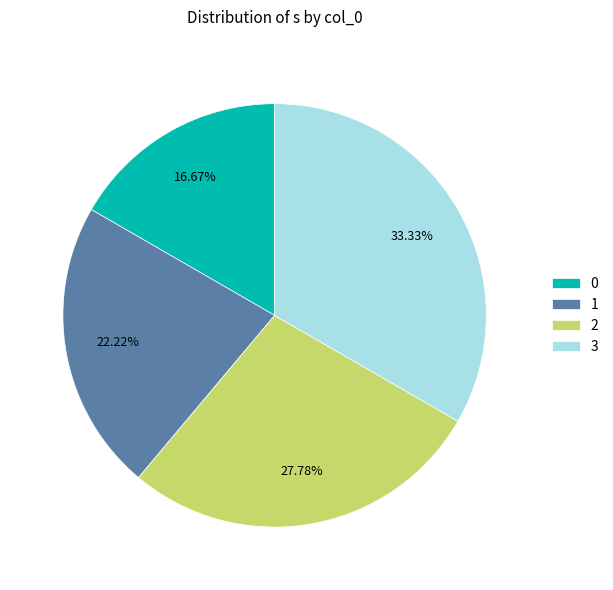

Rank the categories by value from highest to lowest.

3, 2, 1, 0